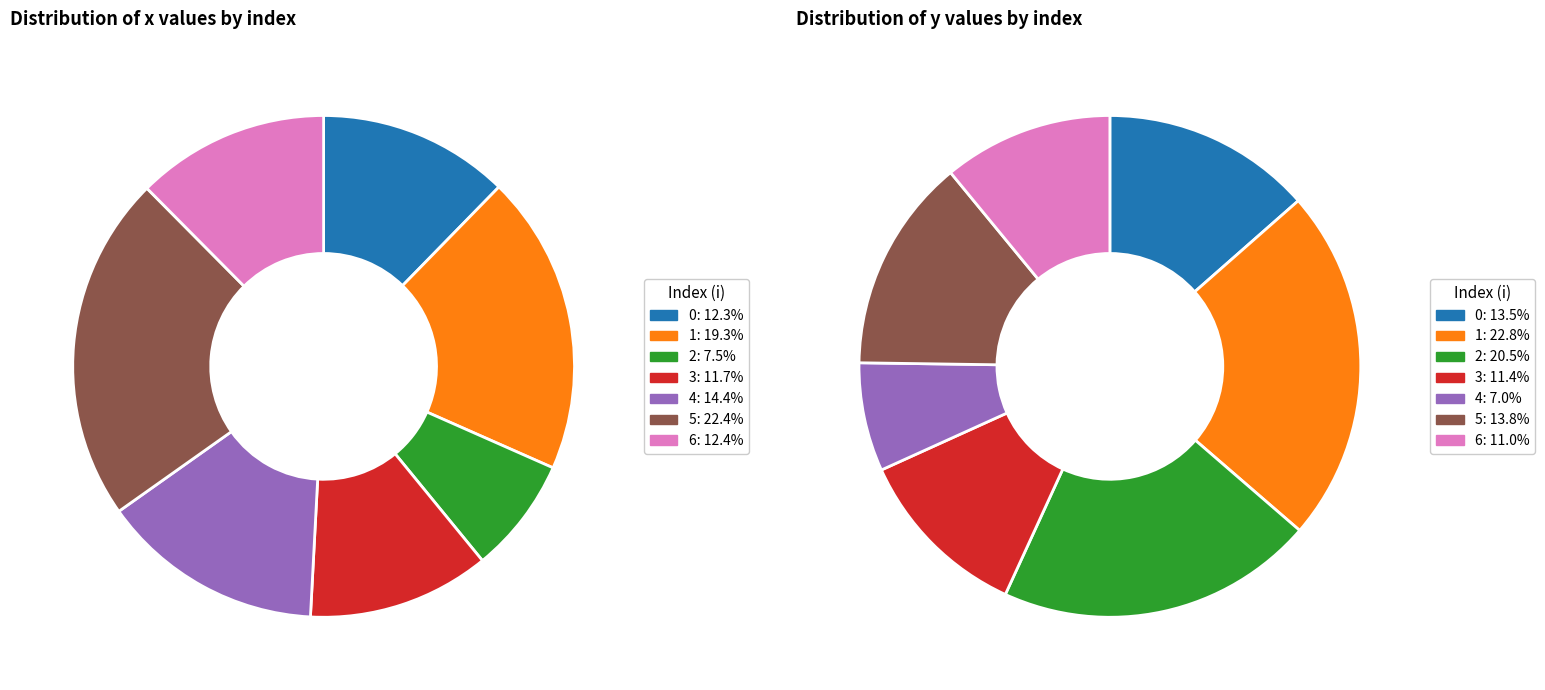

How much of the chart is everything except 3?

88.3%